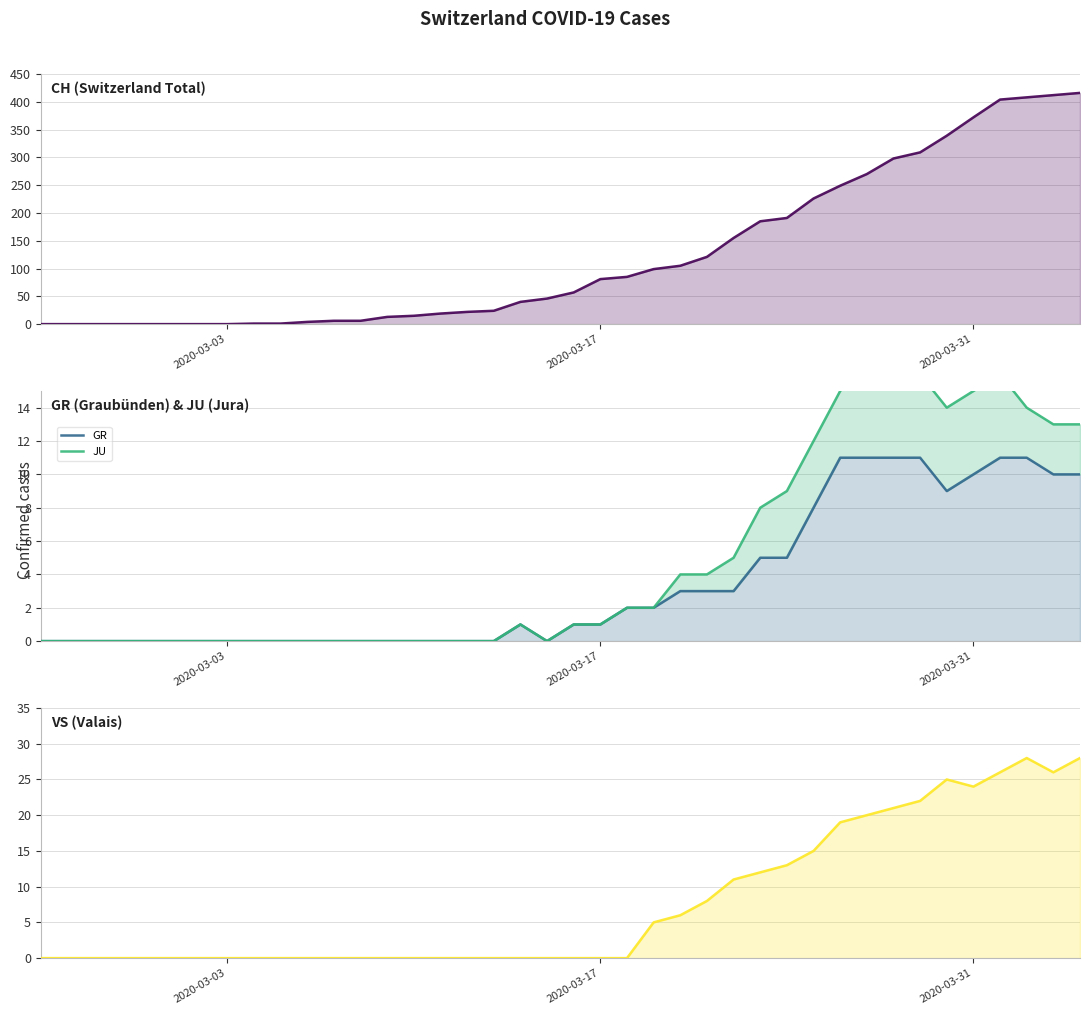

Which series has the largest range (max minus min)?

CH